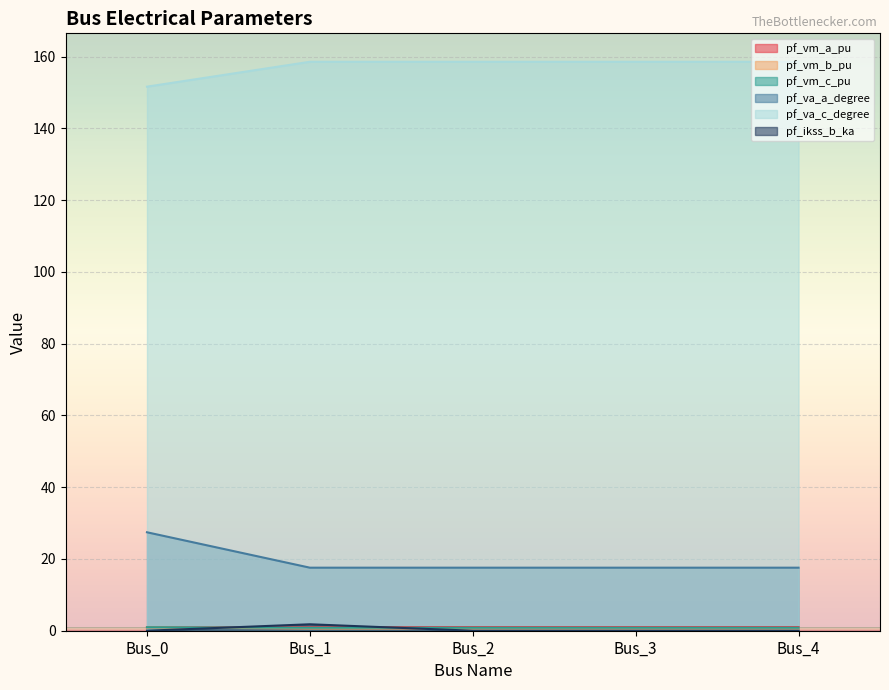

At which label is pf_vm_b_pu closest to 1?

Bus_0